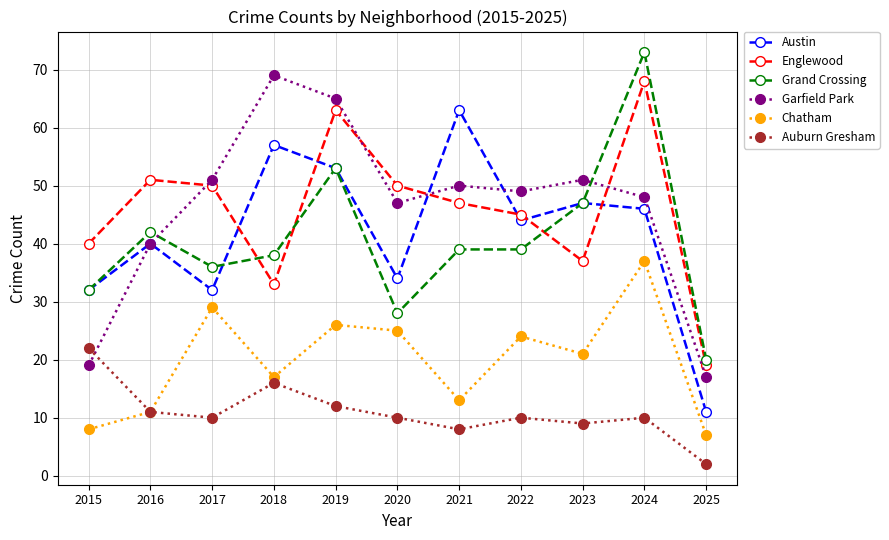

What is the total value across all series at 2018?

230